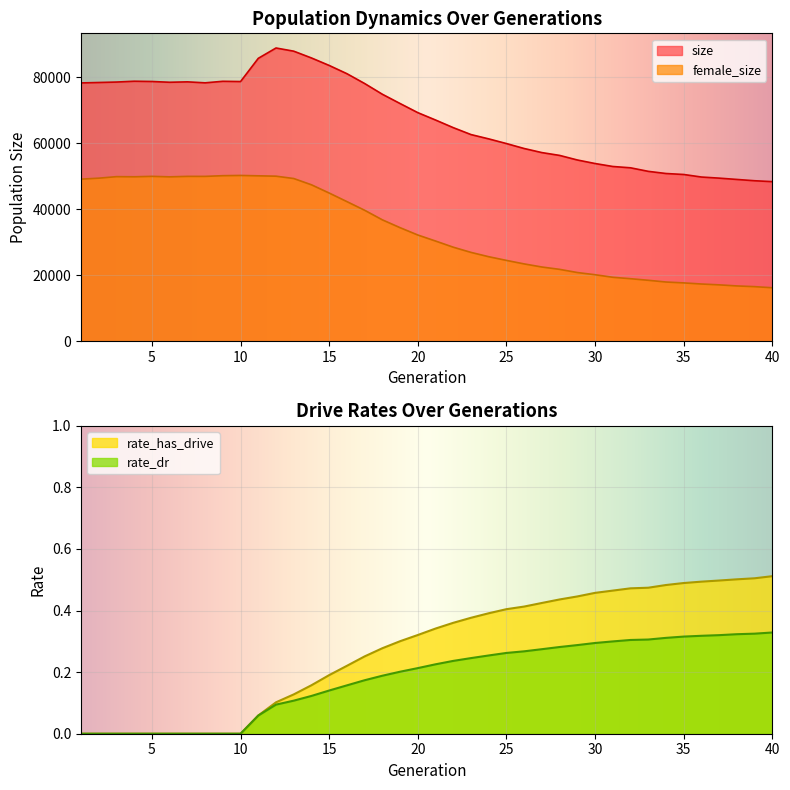

List the series in order of their peak value, highest first.

size, female_size, rate_has_drive, rate_dr